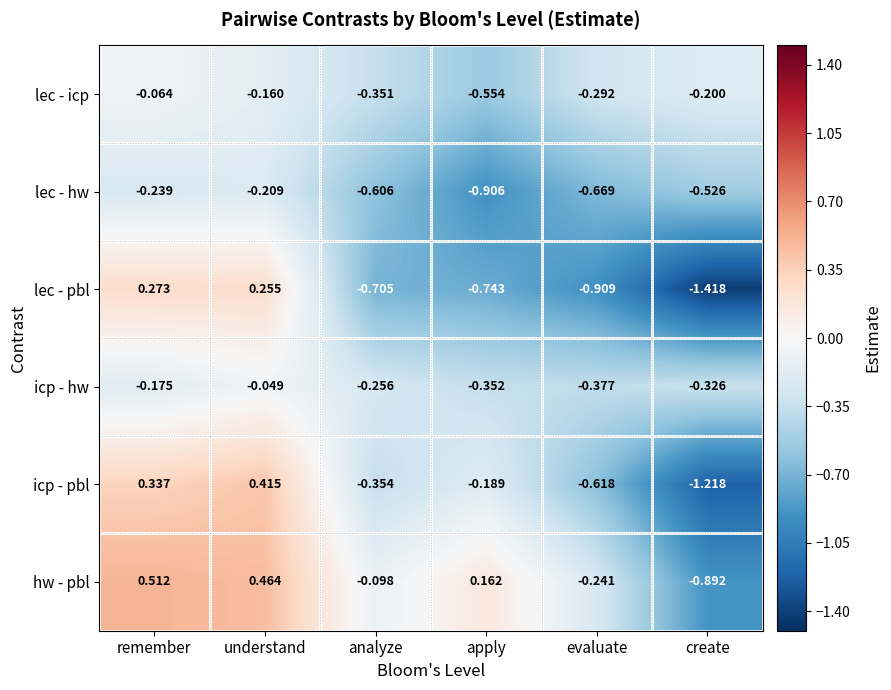

List the labels in order of hw - pbl value, largest first.

remember, understand, apply, analyze, evaluate, create